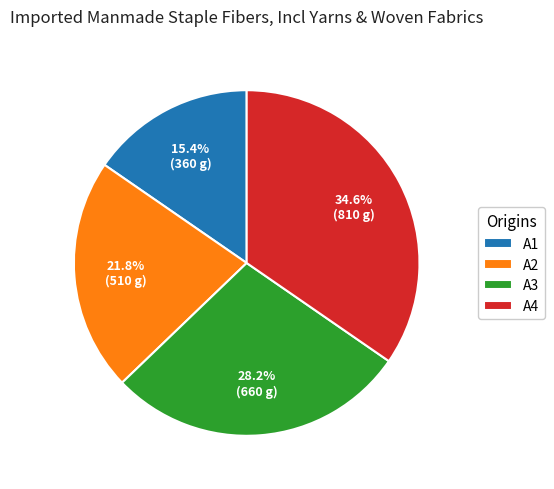

Does any single category account for the majority?

No